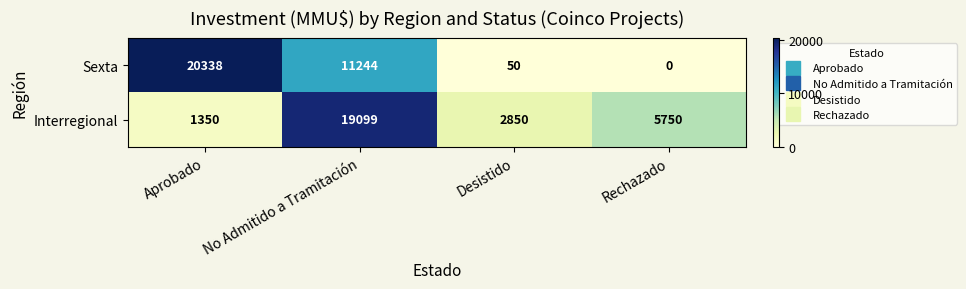

Which series has the largest range (max minus min)?

Sexta